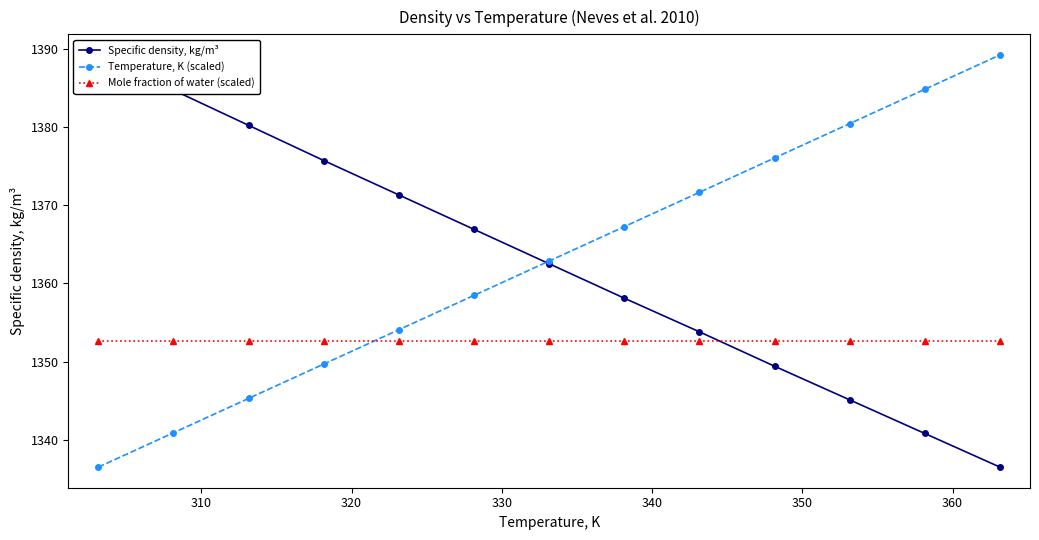

List the series in order of their peak value, lowest first.

Mole fraction of water (scaled), Specific density, kg/m³, Temperature, K (scaled)